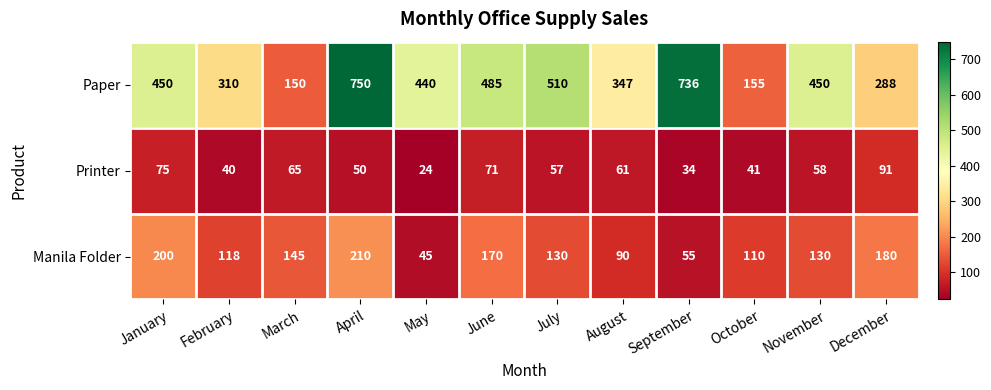

How many data points does each series have?

12